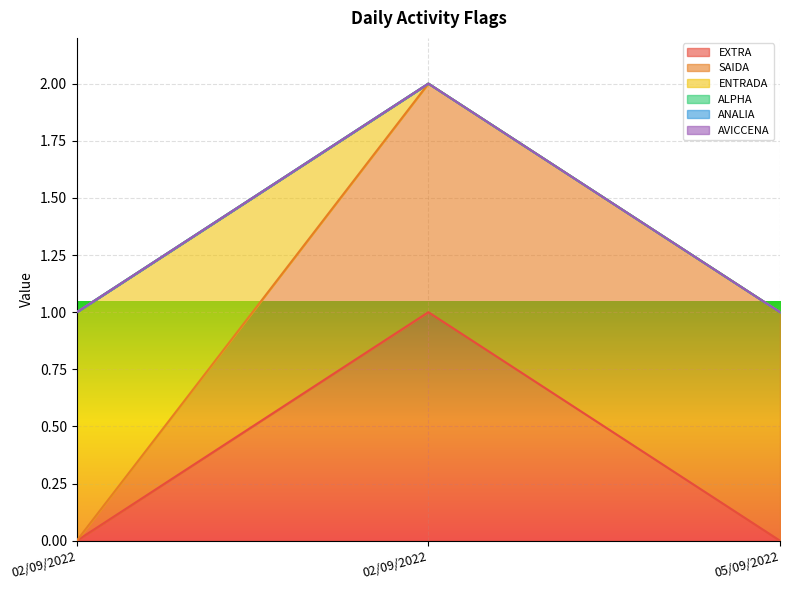

The AVICCENA series shows 0 at 05/09/2022. True or false?

True